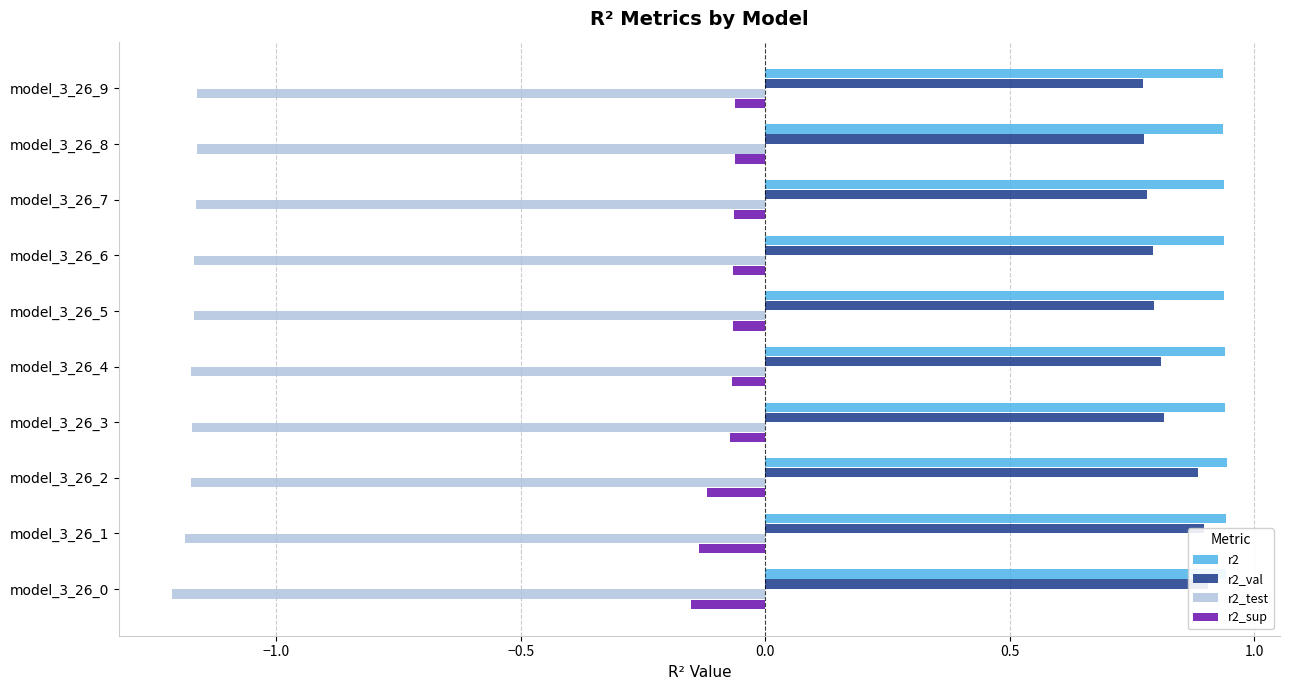

How many bars are there in each group?

4